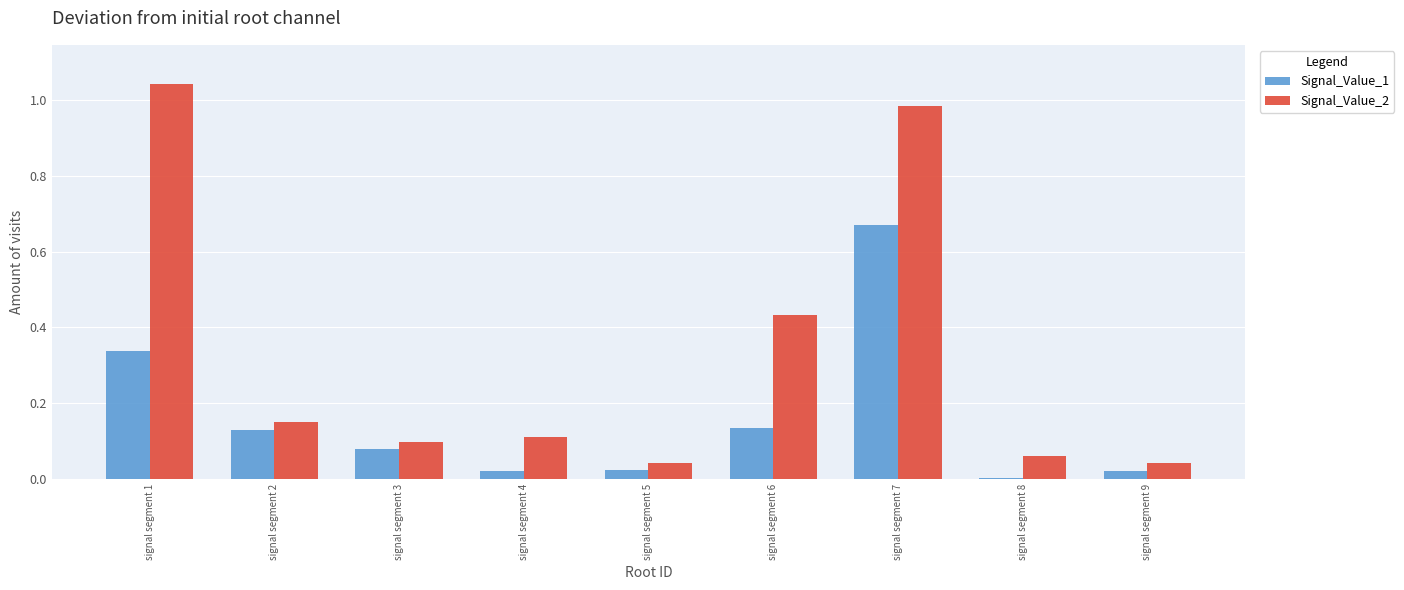

What is the sum of all Signal_Value_1 values?

1.4